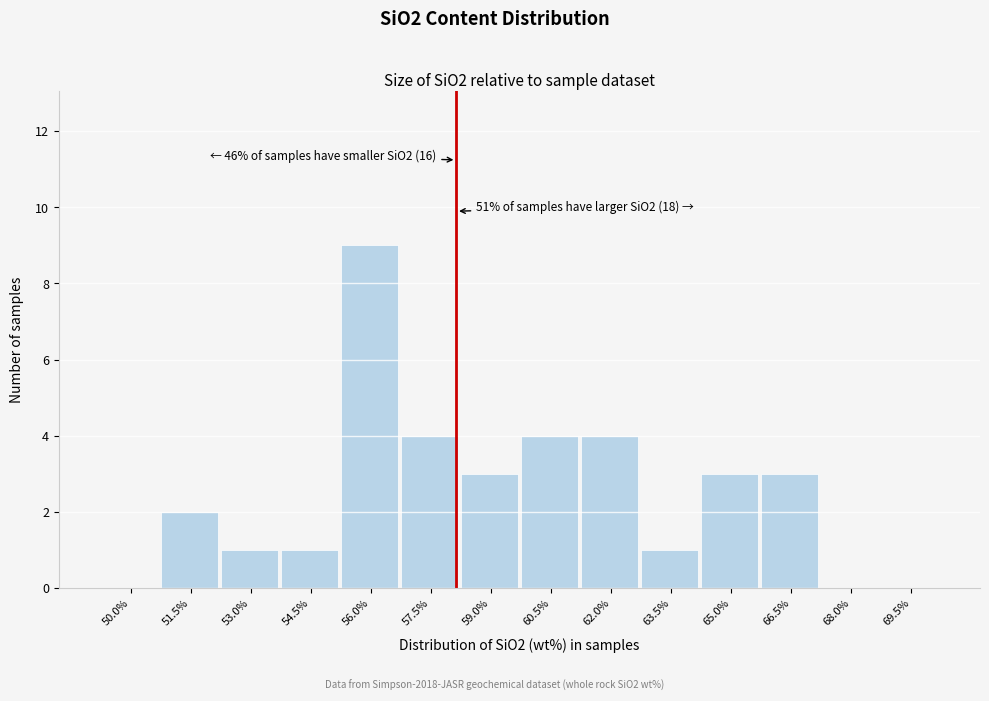

Reading left to right, list all the values displayed in this chart.

50.0%=0	51.5%=2	53.0%=1	54.5%=1	56.0%=9	57.5%=4	59.0%=3	60.5%=4	62.0%=4	63.5%=1	65.0%=3	66.5%=3	68.0%=0	69.5%=0